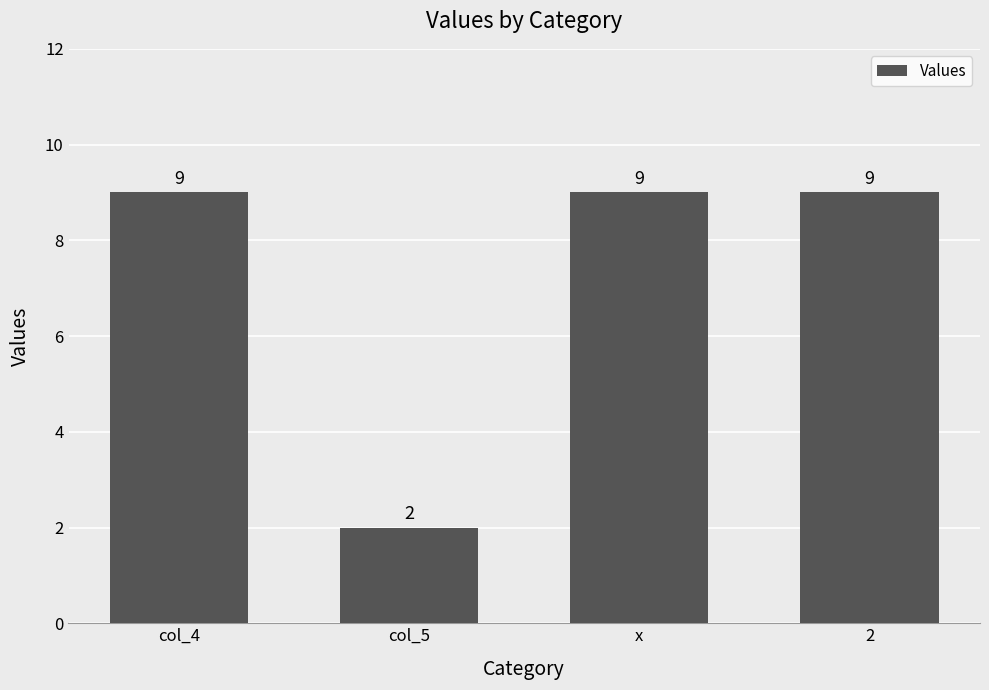

What is the difference between the maximum and minimum values?

7